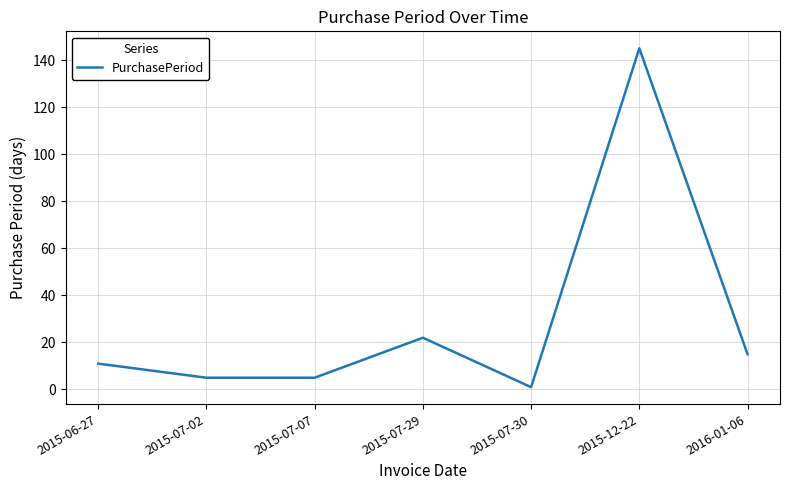

Where is the data nearest to the value 73?

2015-07-29